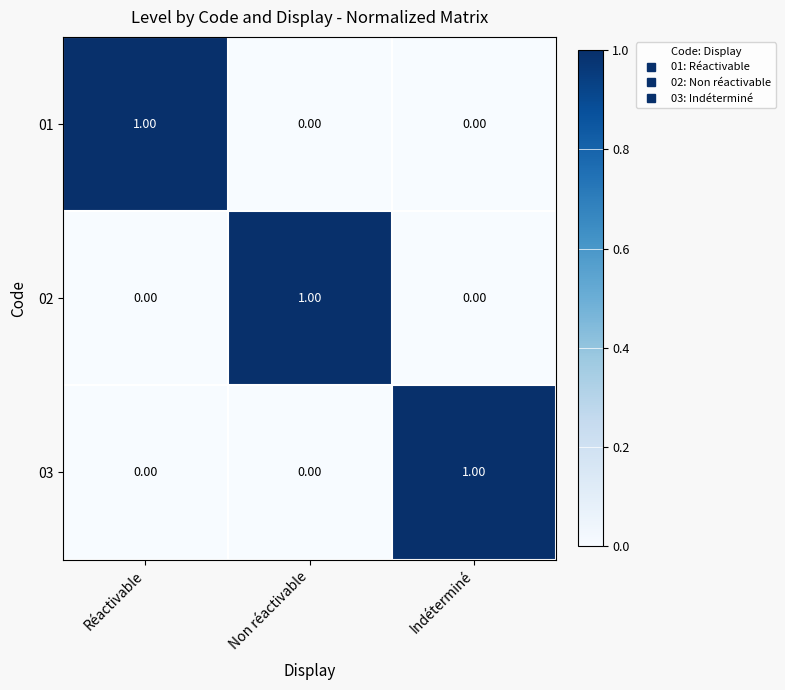

At how many categories does at least one series exceed 0?

3